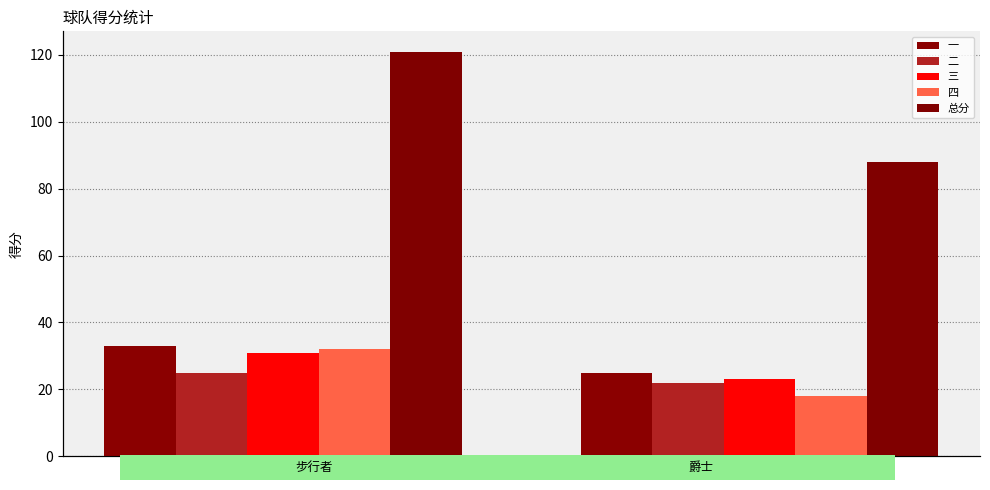

What is the value of the 四 bar at the 2nd from the left?

18